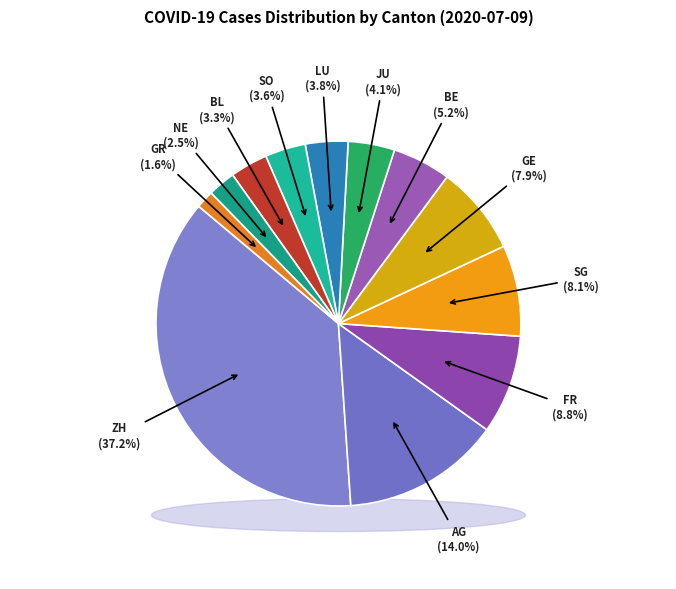

Is GR the majority of the pie?

No